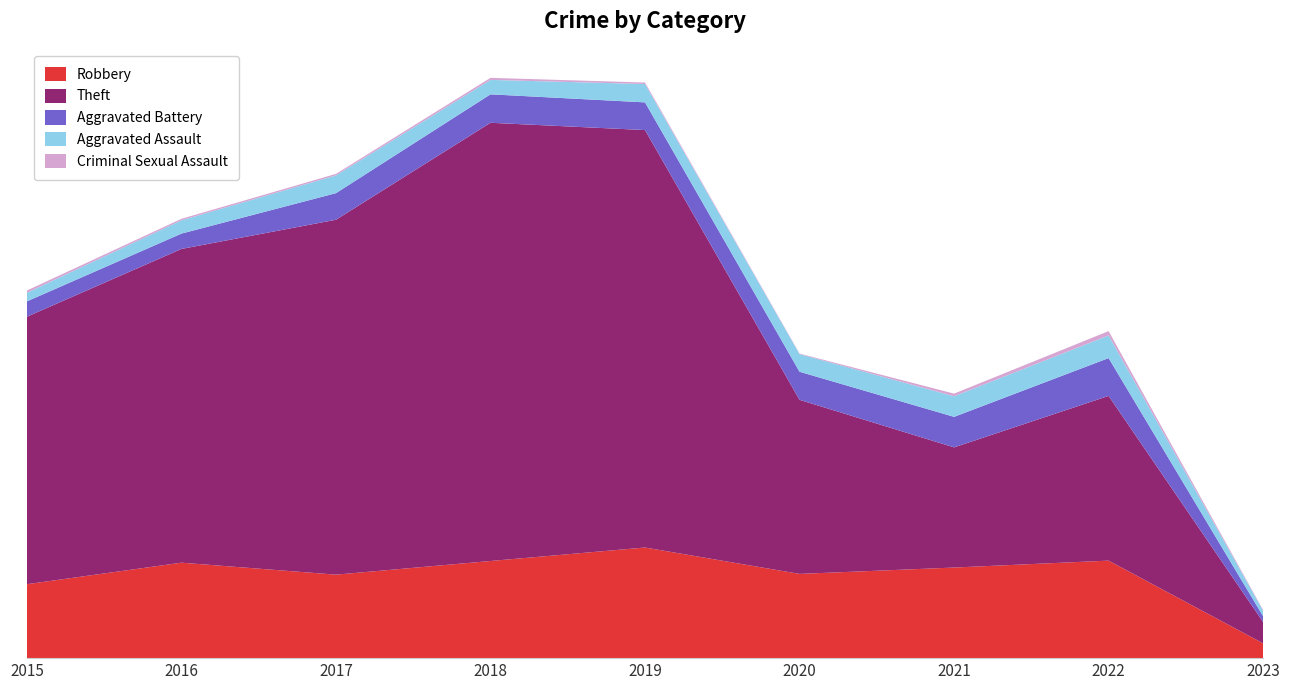

Reading right to left, list all the values displayed in this chart.

Robbery: 79	521	484	450	591	519	446	510	395
Theft: 114	880	642	930	2230	2341	1896	1676	1429
Aggravated Battery: 31	202	163	150	148	152	142	82	82
Aggravated Assault: 29	121	110	94	98	77	95	71	46
Criminal Sexual Assault: 4	23	14	3	8	11	8	8	12